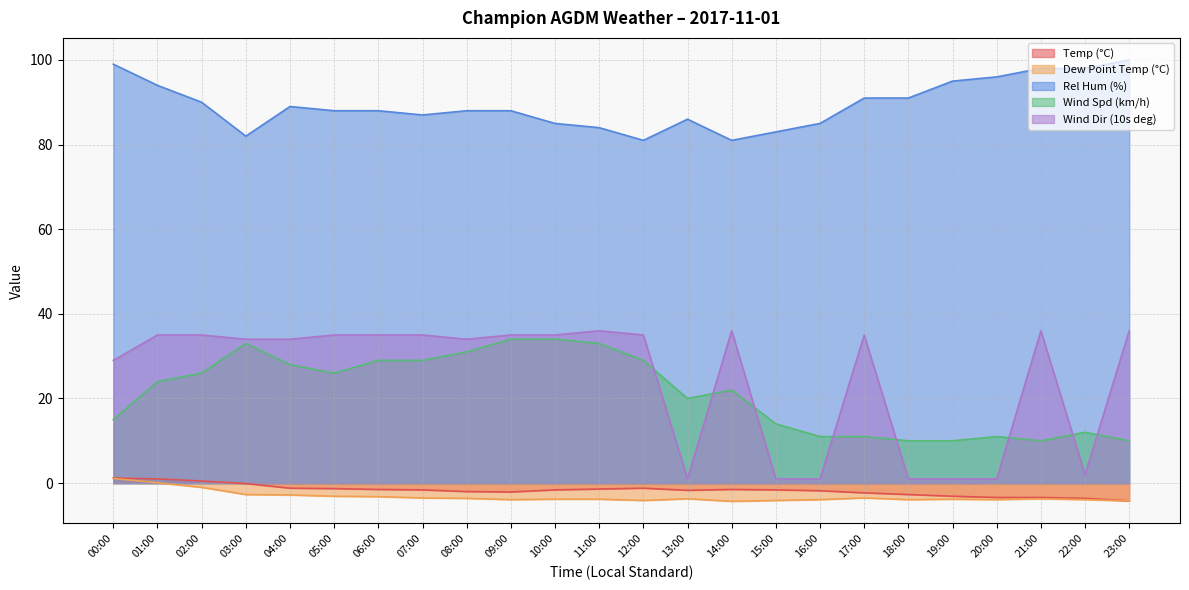

What position from the right is 07:00?

17